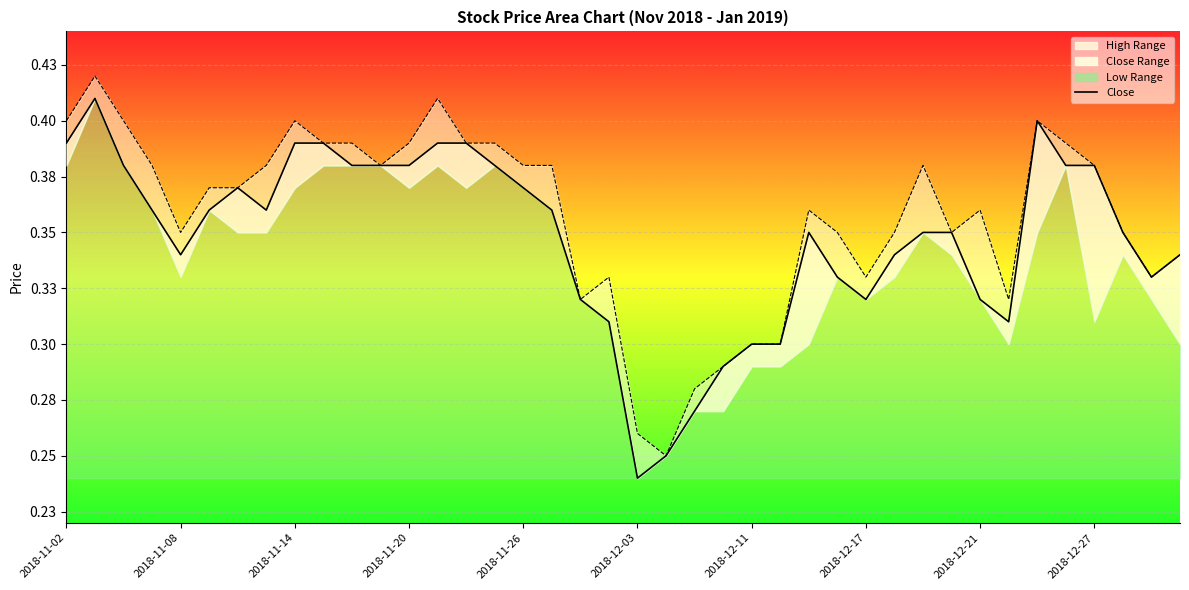

True or false: Close and High cross at least once.

False